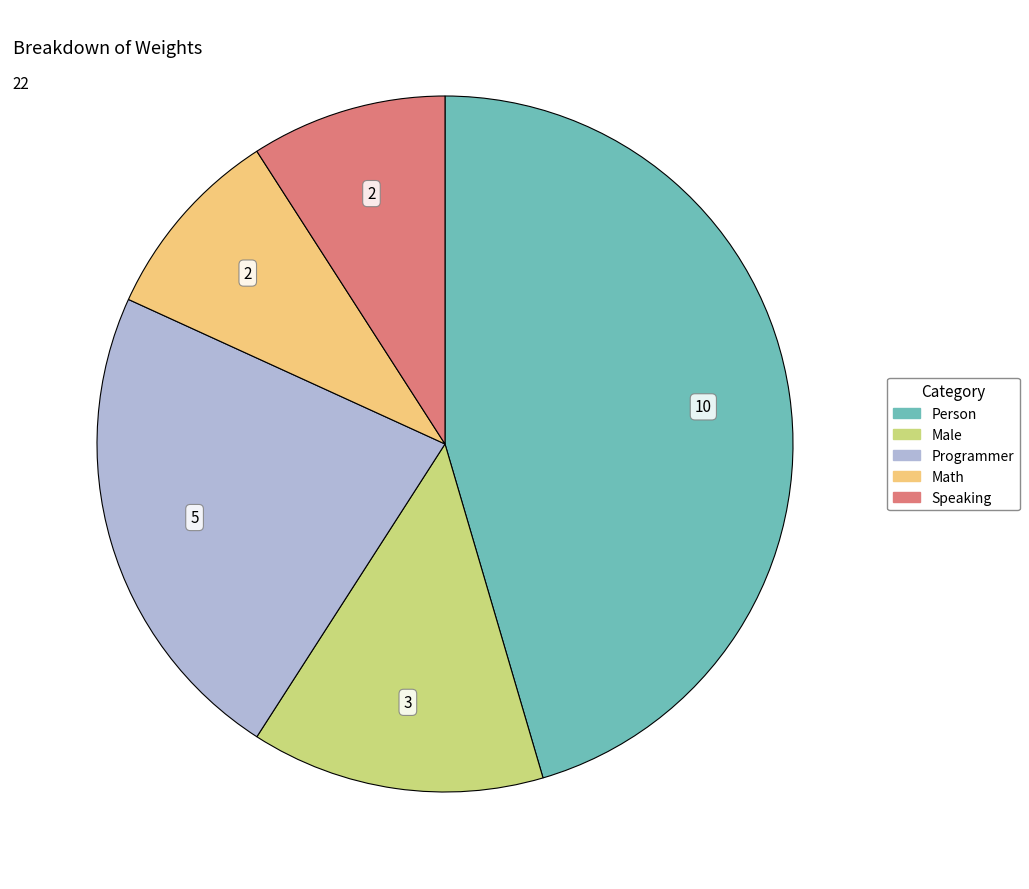

Is the sum of Programmer and Person greater than half?

Yes